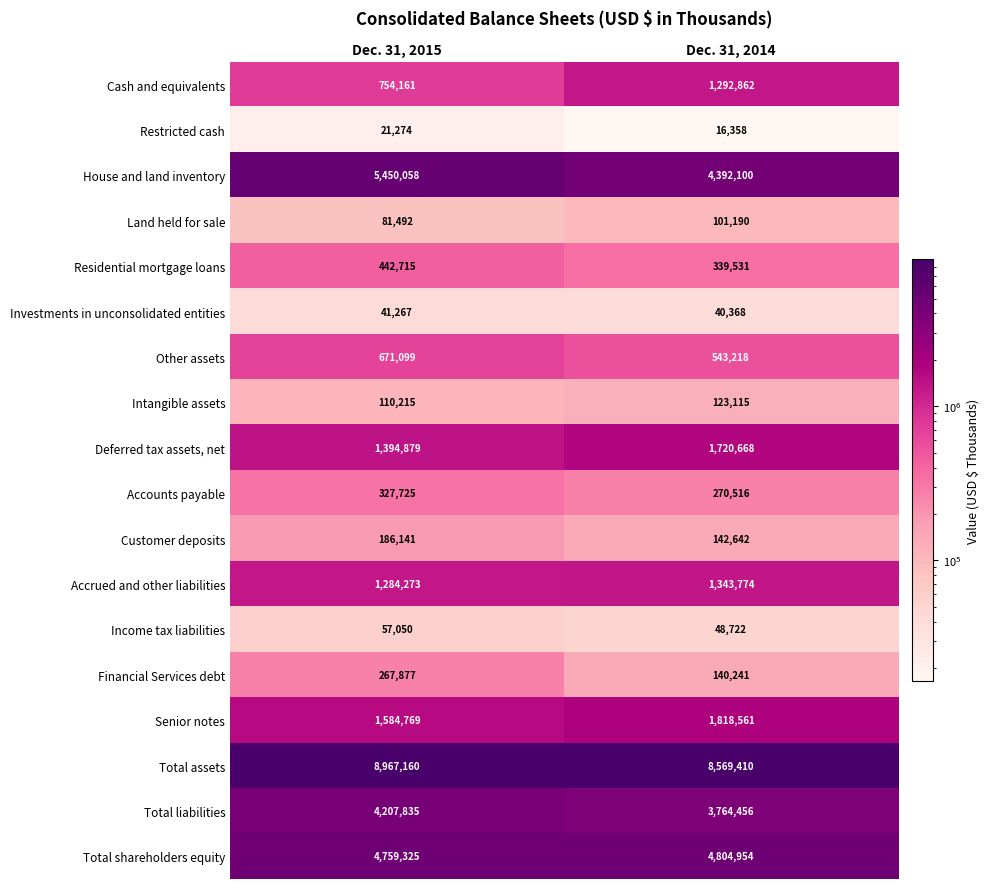

Where is Total shareholders equity nearest to the value 4782139?

Dec. 31, 2015